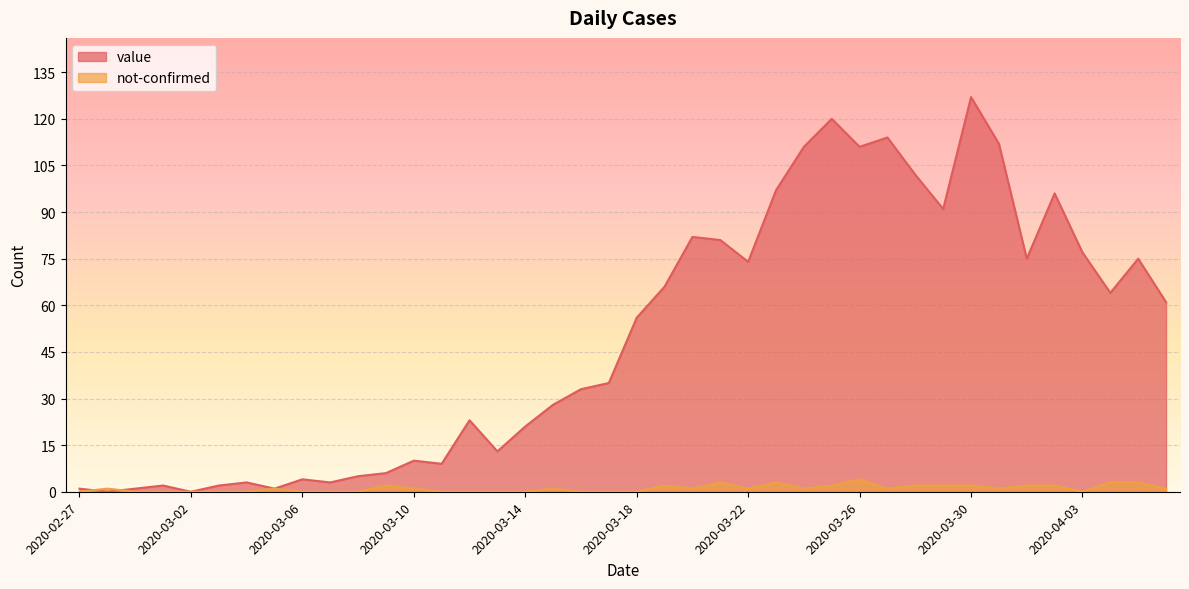

What is the maximum value shown in the chart?

127